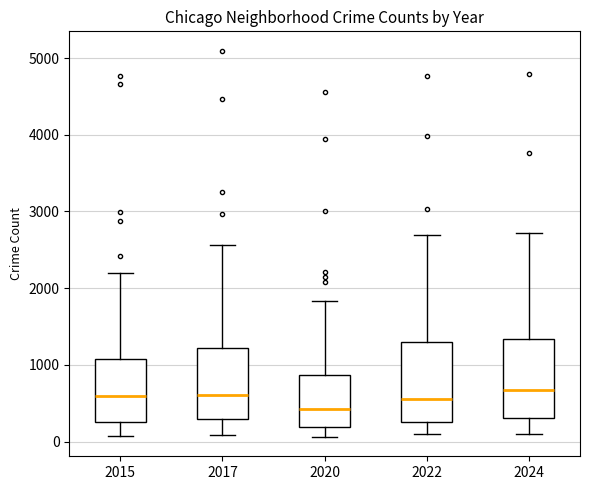

Where does the upper whisker of the box at x = 2024 end on the y-axis? The values are not printed on the chart, so give them approximately, as read against the axis.

2700